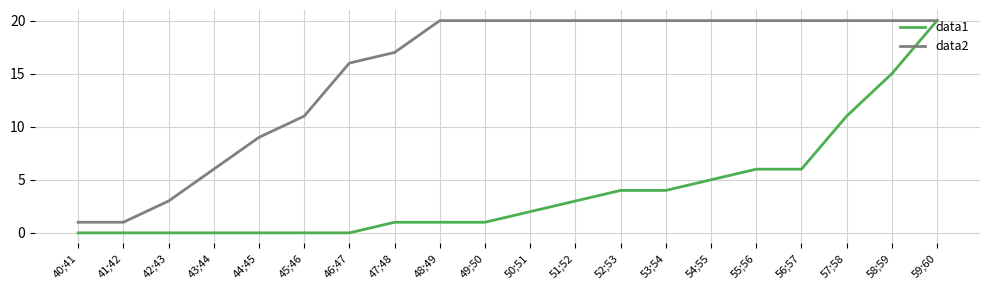

What is the maximum value shown in the chart?

20